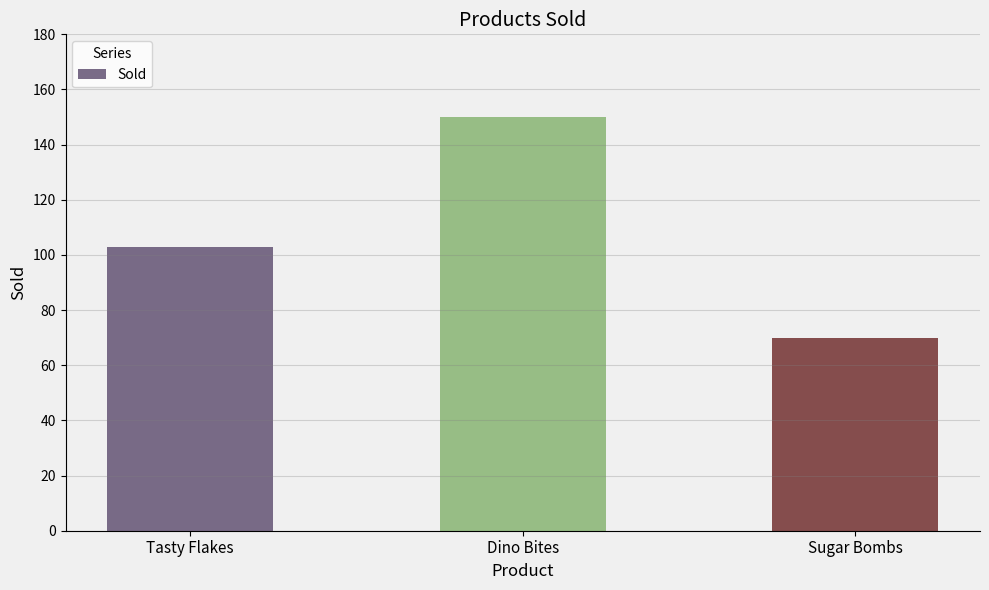

Reading right to left, list all the values displayed in this chart.

Sugar Bombs=70	Dino Bites=150	Tasty Flakes=103